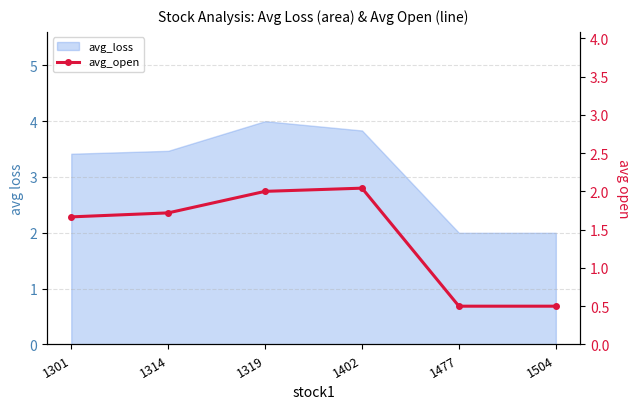

At which category does the chart reach its peak across all series?

1402